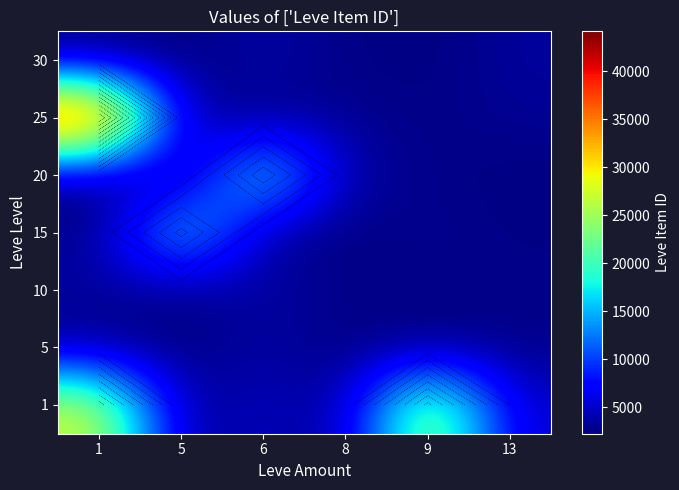

Is the value of 1 at 5 greater than the value of 25 at 8?

No